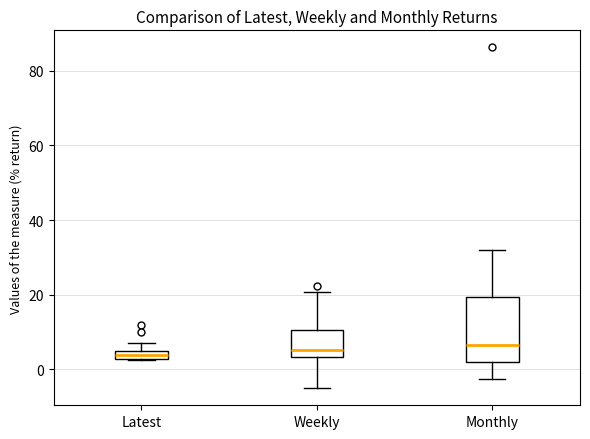

Comparing the boxes themselves (not the whiskers), which one is the tallest?

Monthly